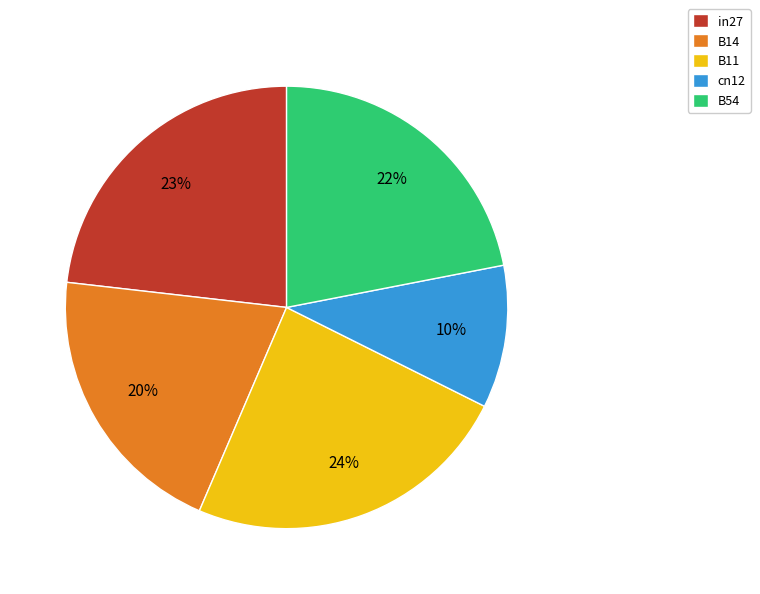

Do B14 and in27 together represent more than half of the pie?

No